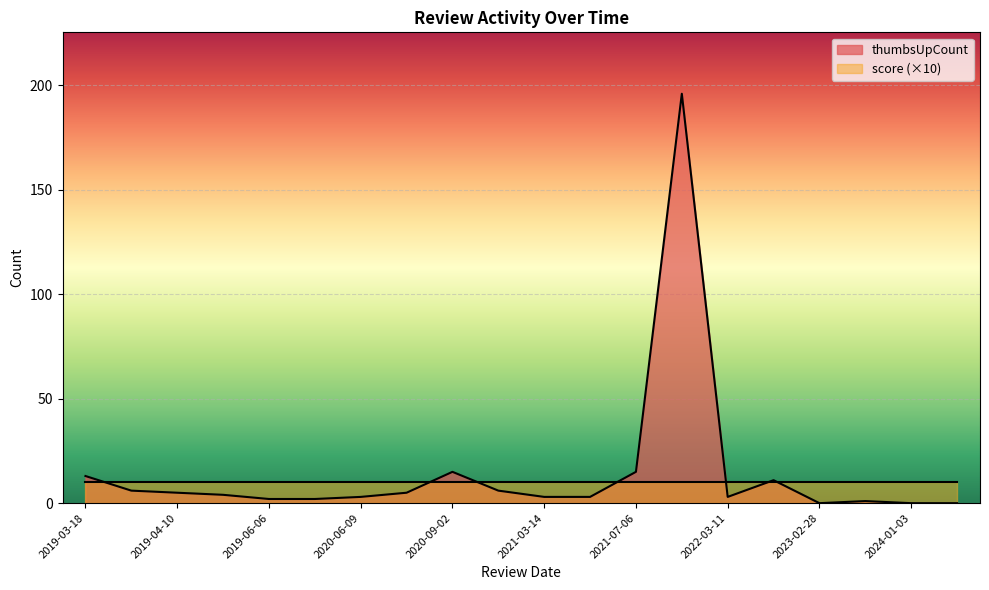

True or false: thumbsUpCount has a value of -65 at 2023-02-28.

False